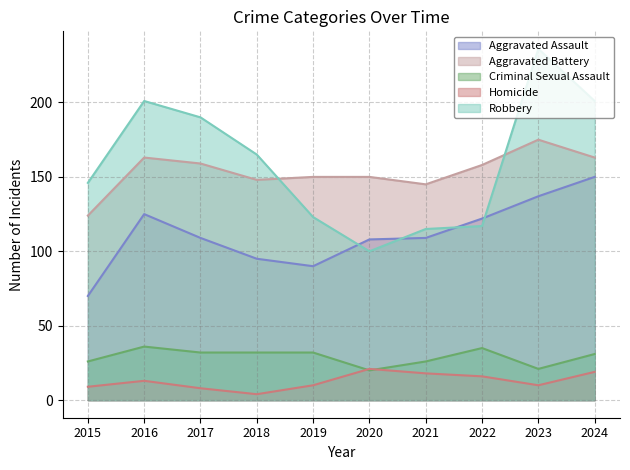

At how many categories does at least one series exceed 100?

10